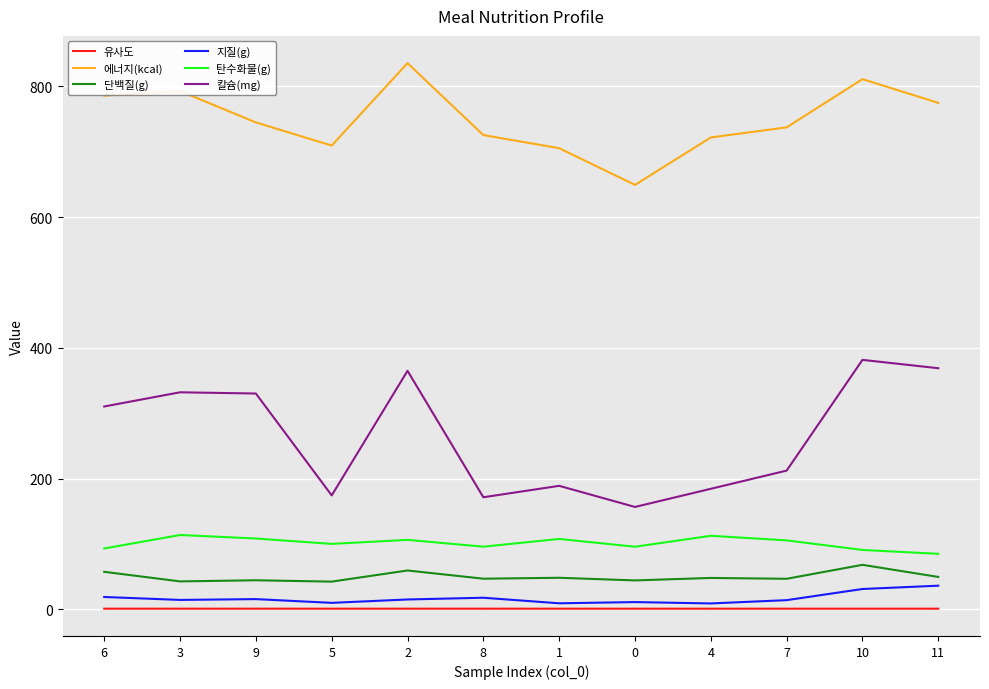

Which series has the largest total across all categories?

에너지(kcal)